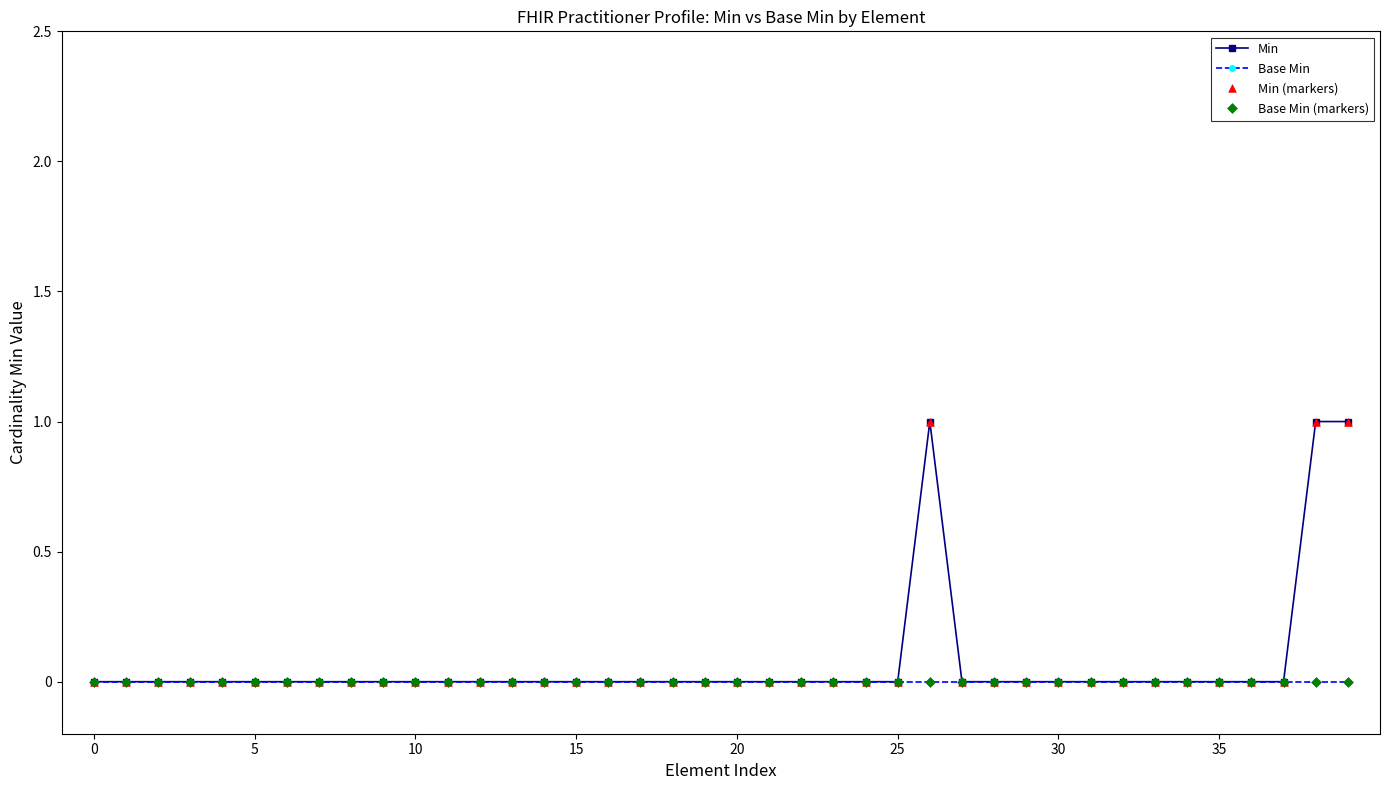

True or false: Min has more than 0 interior local peaks.

True